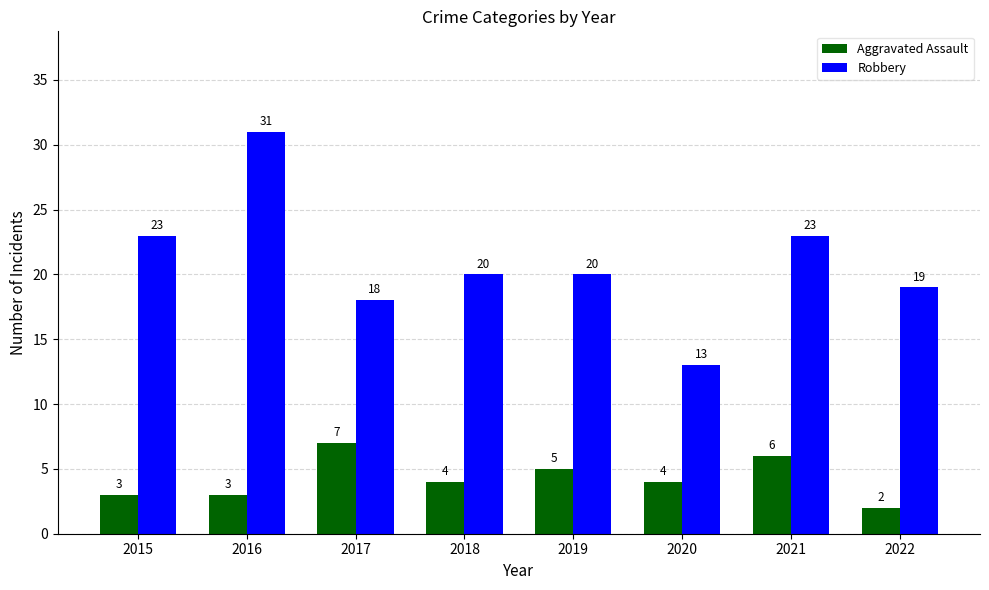

The value of Robbery at 2015 is 23. True or false?

True